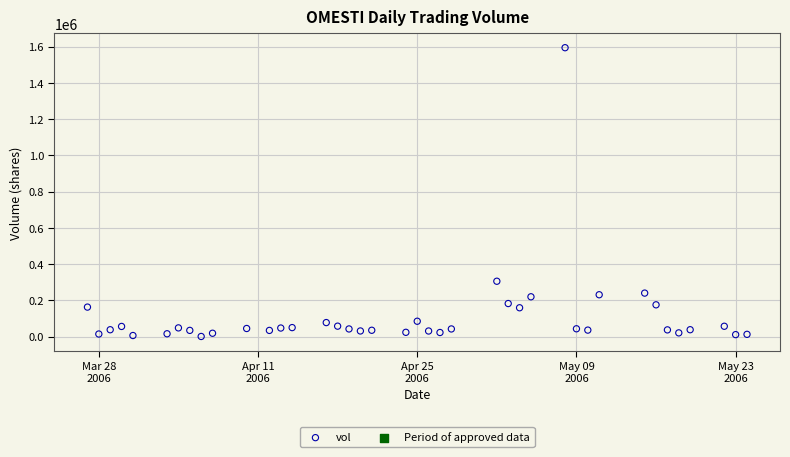

What Y value in the scatter plot is closest to 797193?

305179